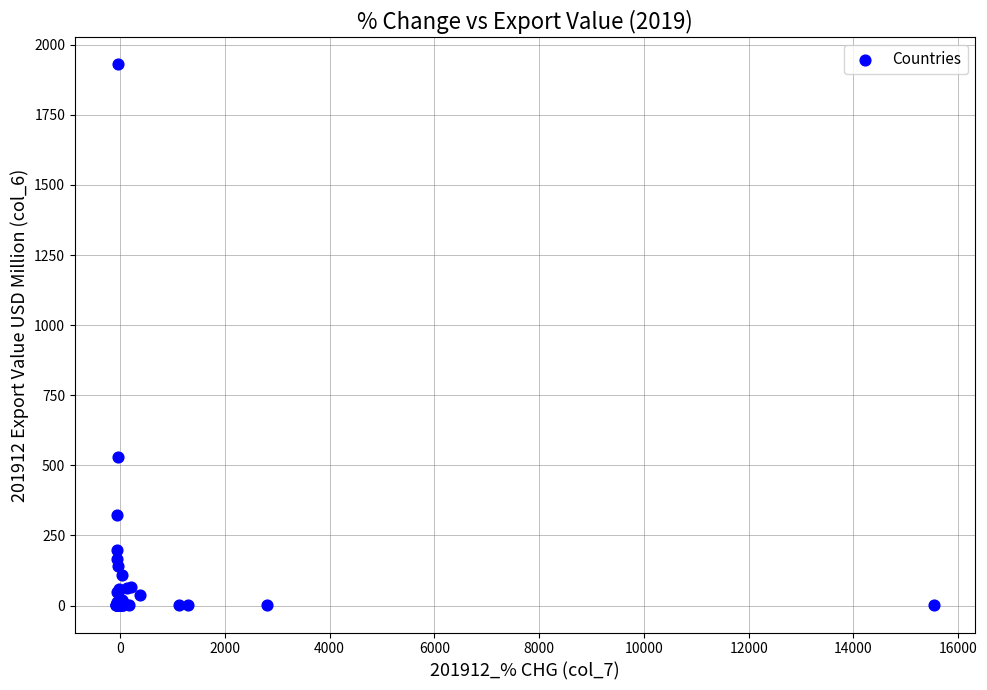

What Y value in the scatter plot is closest to 965?

530.2